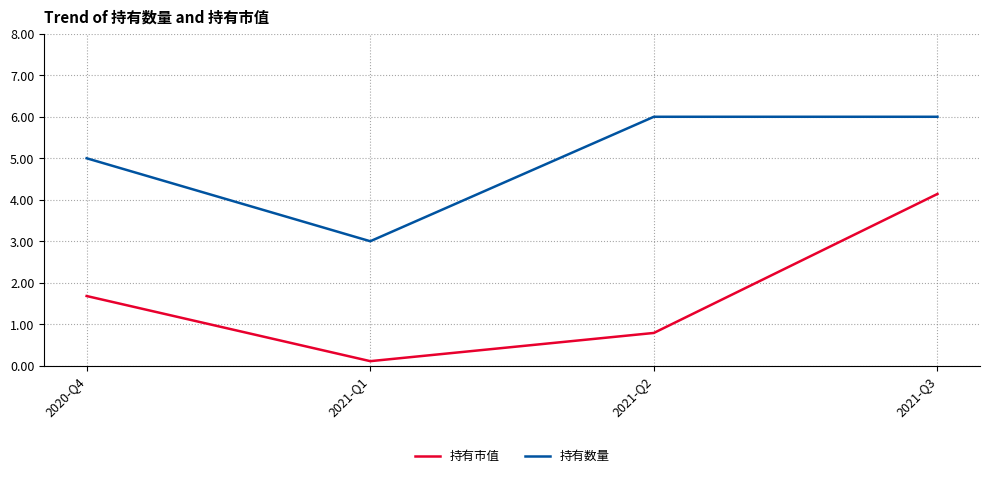

Does the chart display data point markers on the line(s)?

No